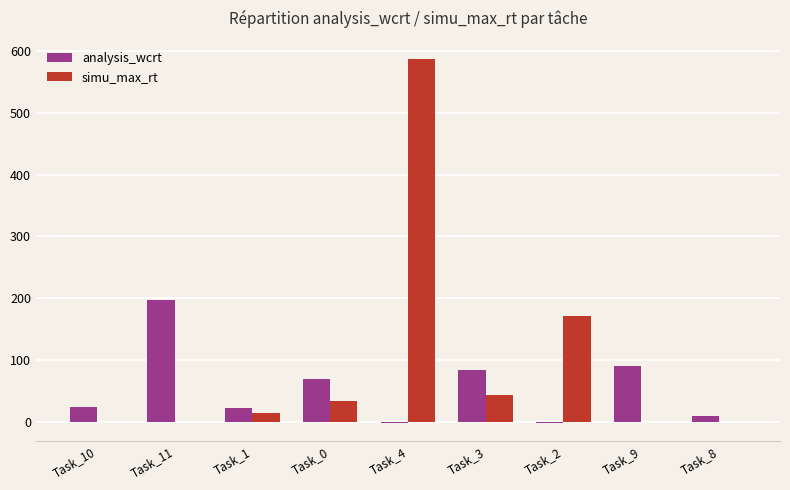

What is the sum of all simu_max_rt values?

851